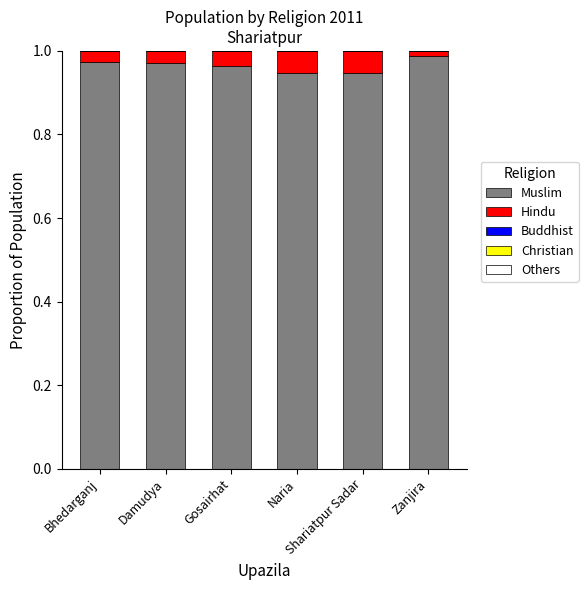

What is the label of the 1st bar from the left?

Bhedarganj